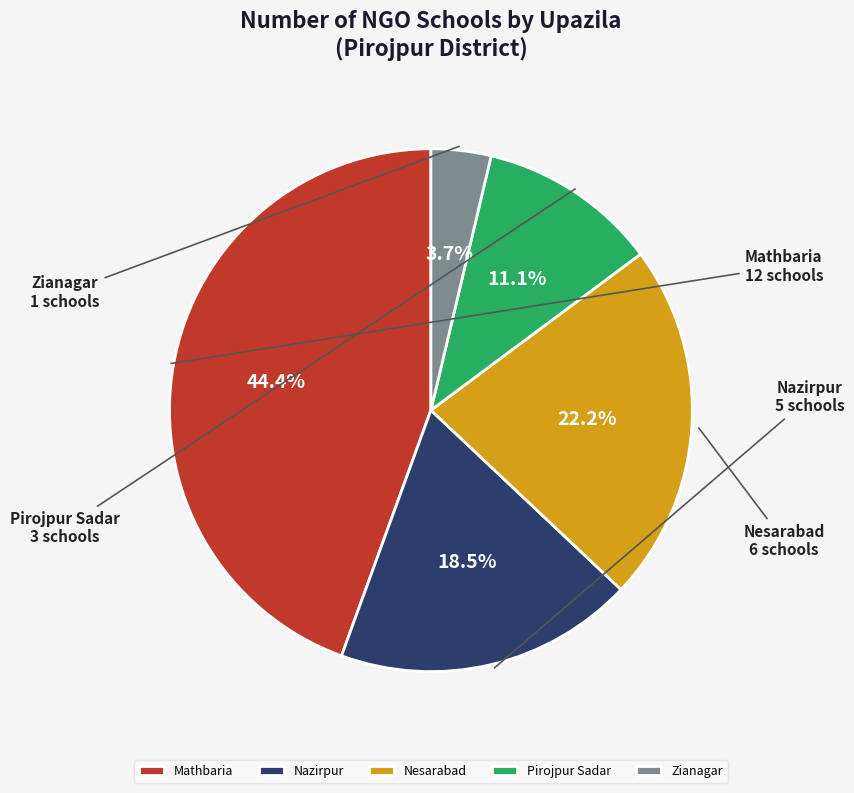

To the nearest percent, what percentage of the pie is Nesarabad?

22%